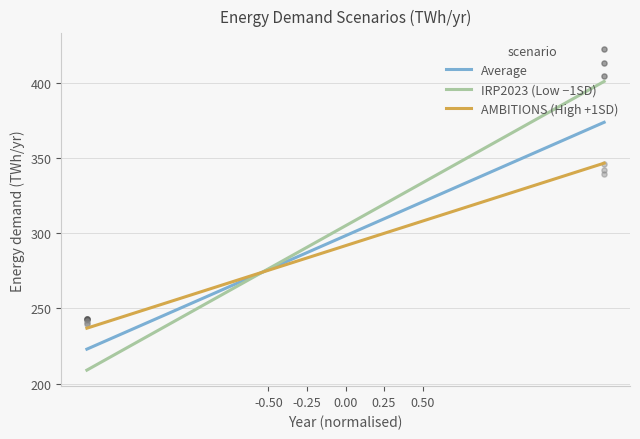

What is the minimum value for AMBITIONS (High +1SD)?

236.9